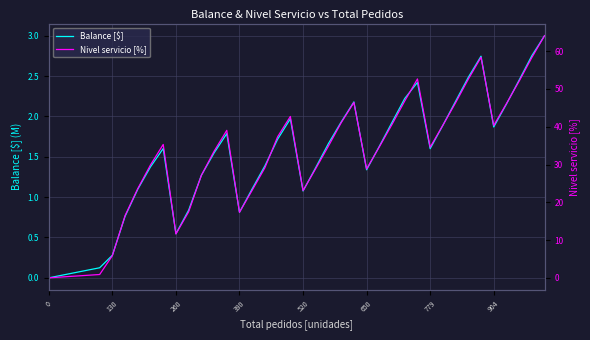

List the series in order of their overall mean, lowest first.

Balance [$], Nivel servicio [%]